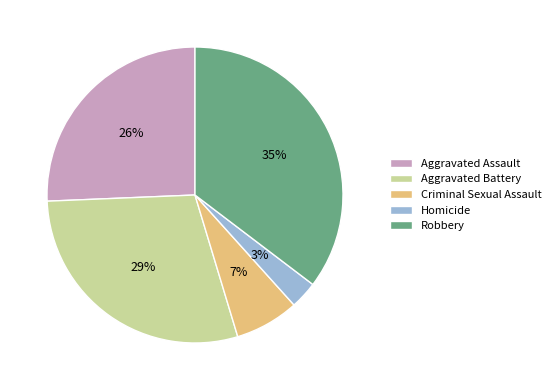

To the nearest percent, what percentage of the pie is Aggravated Assault?

26%